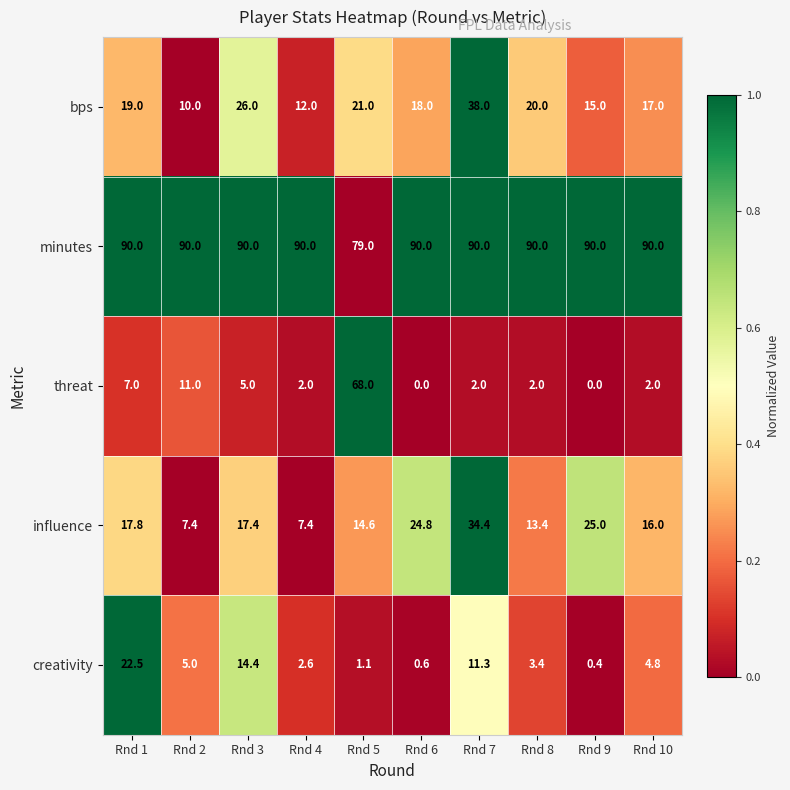

Is it true that creativity equals 11.3 at Rnd 7?

True